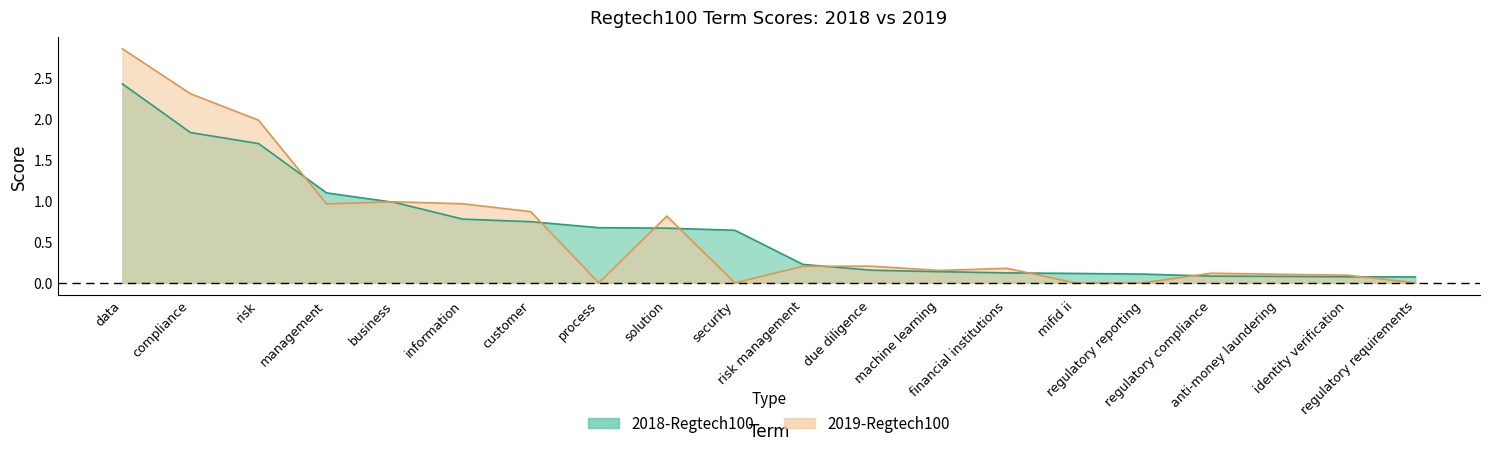

At which category is the sum across all series the highest?

data